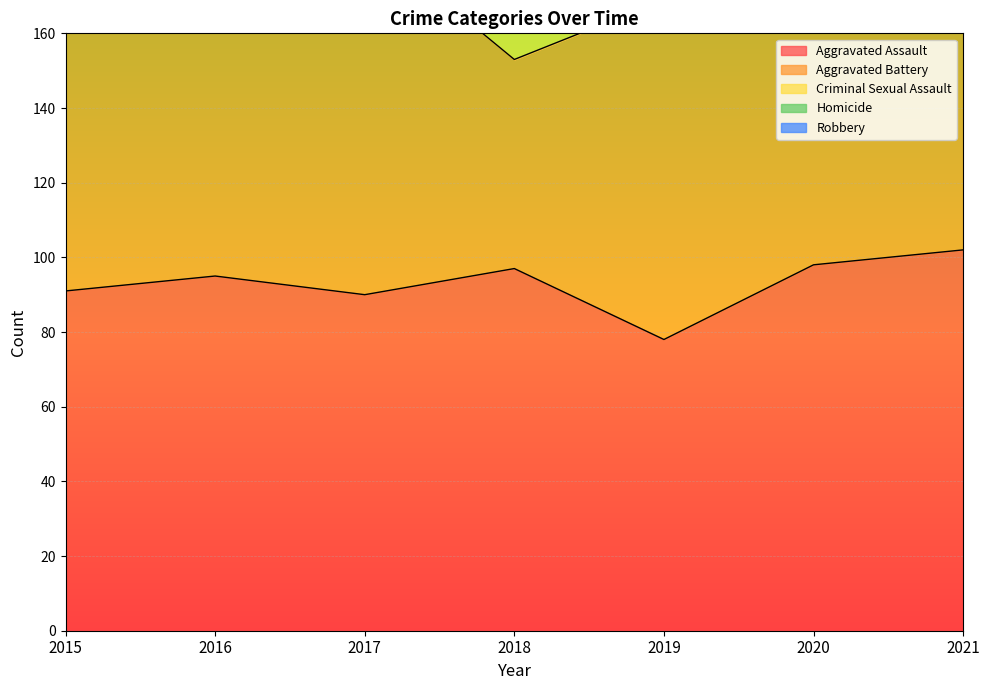

What value does the Robbery series have at 2015?

123